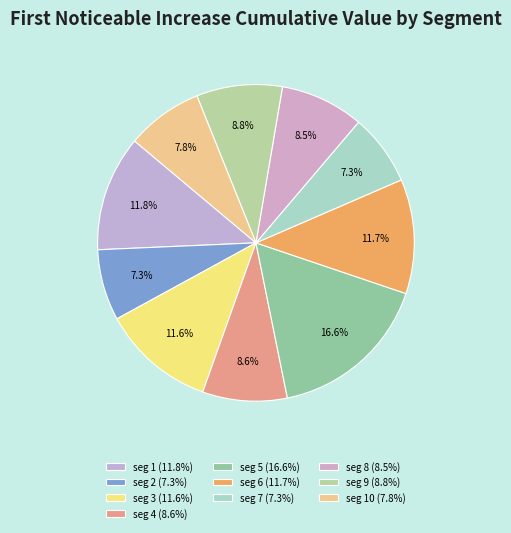

How many segments does this pie chart have?

10